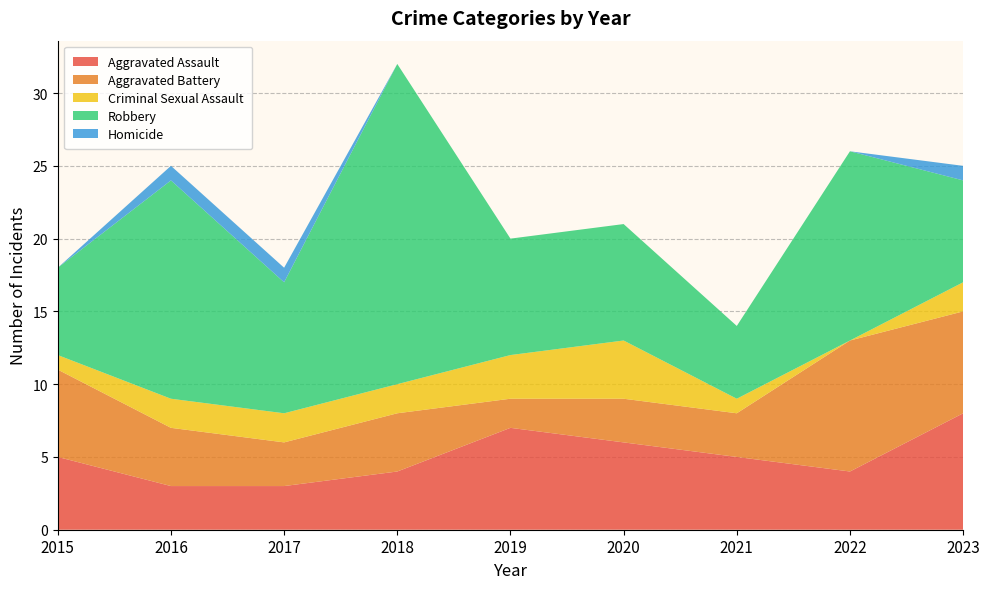

Reading left to right, transcribe all the data shown in this chart.

Aggravated Assault: 2015=5	2016=3	2017=3	2018=4	2019=7	2020=6	2021=5	2022=4	2023=8
Aggravated Battery: 2015=6	2016=4	2017=3	2018=4	2019=2	2020=3	2021=3	2022=9	2023=7
Criminal Sexual Assault: 2015=1	2016=2	2017=2	2018=2	2019=3	2020=4	2021=1	2022=0	2023=2
Robbery: 2015=6	2016=15	2017=9	2018=22	2019=8	2020=8	2021=5	2022=13	2023=7
Homicide: 2015=0	2016=1	2017=1	2018=0	2019=0	2020=0	2021=0	2022=0	2023=1